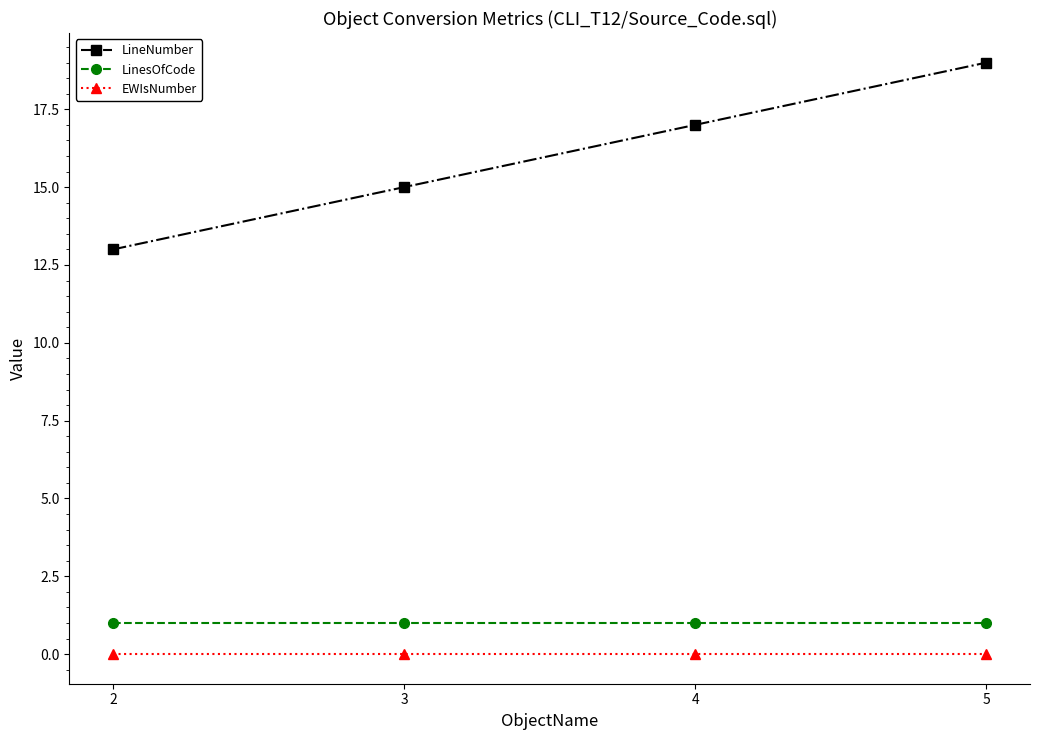

True or false: EWIsNumber and LinesOfCode cross at least once.

False